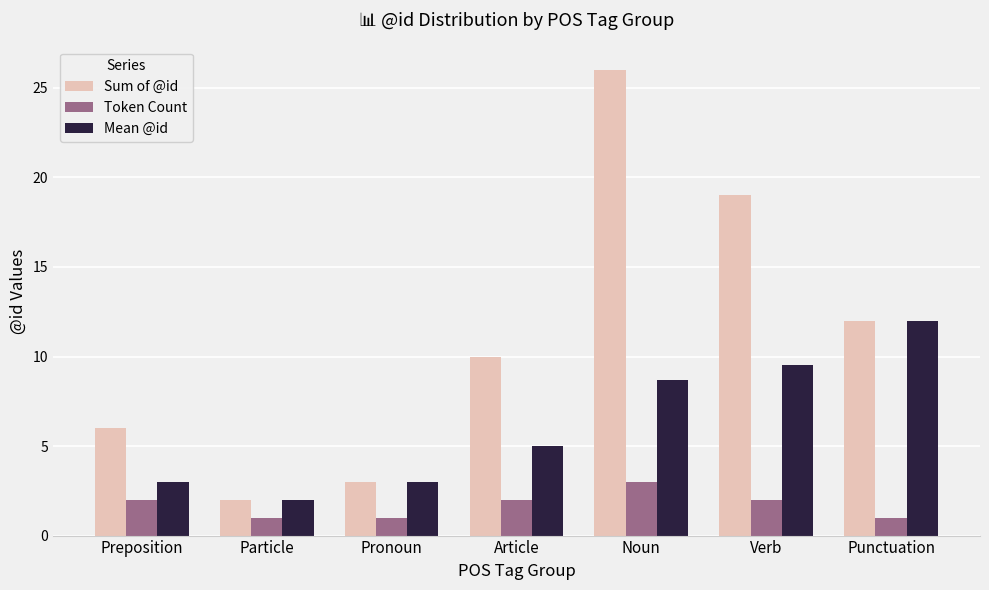

Between Pronoun and Article, which series saw the biggest shift?

Sum of @id